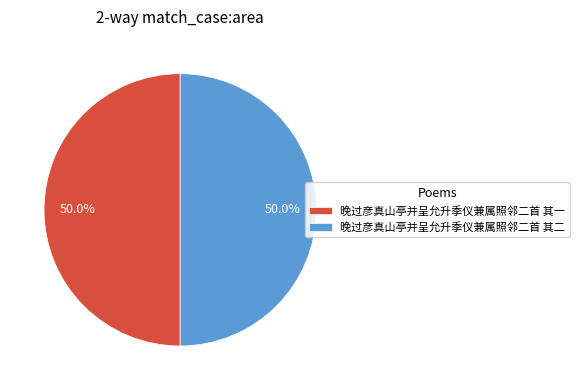

Do 晚过彦真山亭并呈允升季仪兼属照邻二首 其一 and 晚过彦真山亭并呈允升季仪兼属照邻二首 其二 together represent more than half of the pie?

Yes